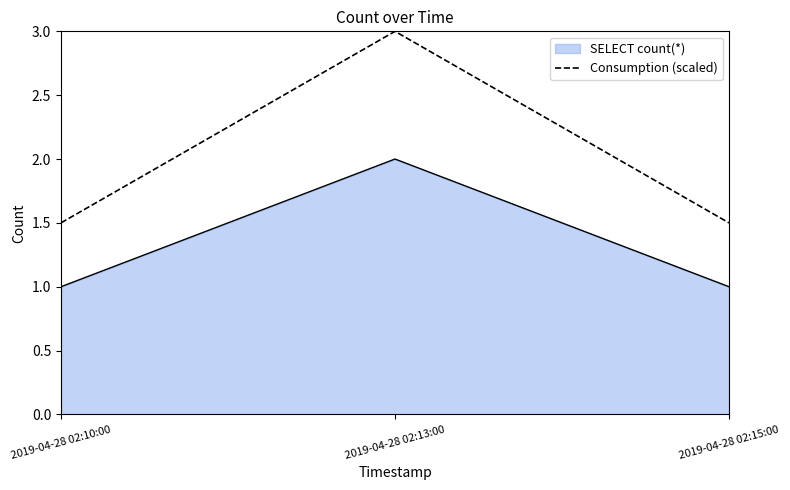

Reading left to right, extract all data points from this chart.

SELECT count(*): 2019-04-28 02:10:00=1.0	2019-04-28 02:13:00=2.0	2019-04-28 02:15:00=1.0
Consumption (scaled): 2019-04-28 02:10:00=1.5	2019-04-28 02:13:00=3.0	2019-04-28 02:15:00=1.5